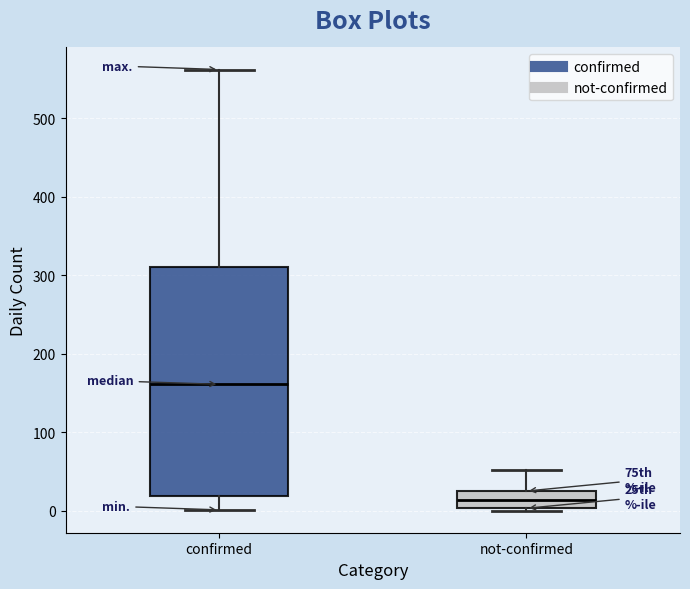

Reading left to right, read every box against the y-axis: the position of its median line, the range the box covers, and the ends of its whiskers. The values are not printed on the chart, so give them approximately, as read against the axis.

confirmed: median 160, box 20 to 310, whiskers 0 to 560
not-confirmed: median 10, box 0 to 30, whiskers 0 to 50